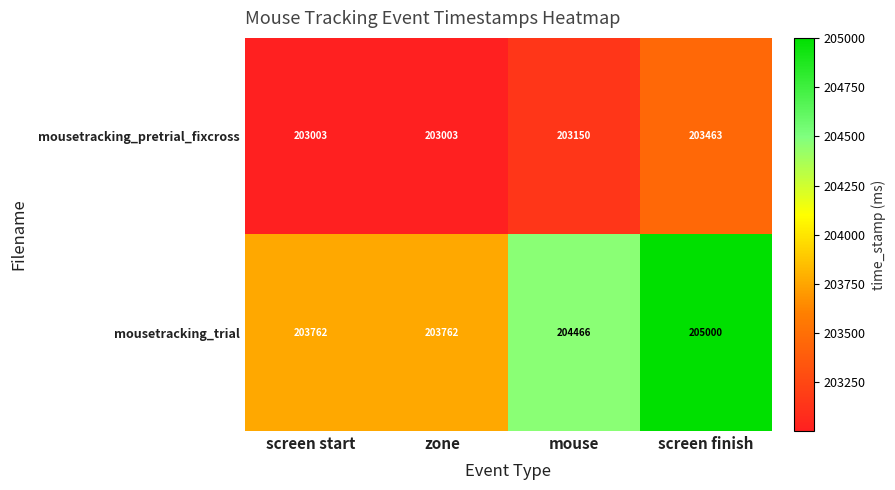

What is the minimum value for mousetracking_trial?

203762